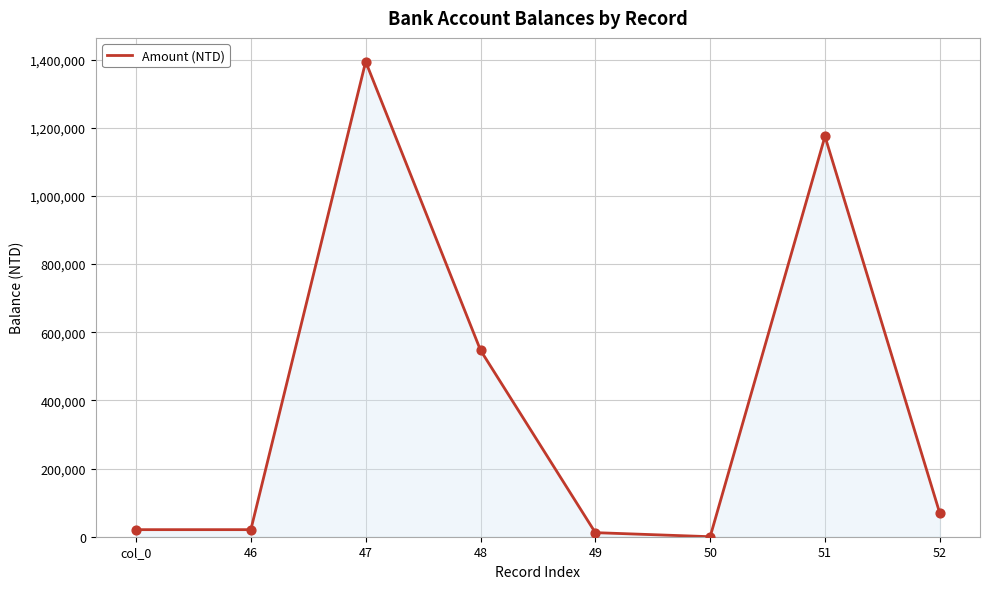

What is the ratio of the value at col_0 to the value at 52?

0.3